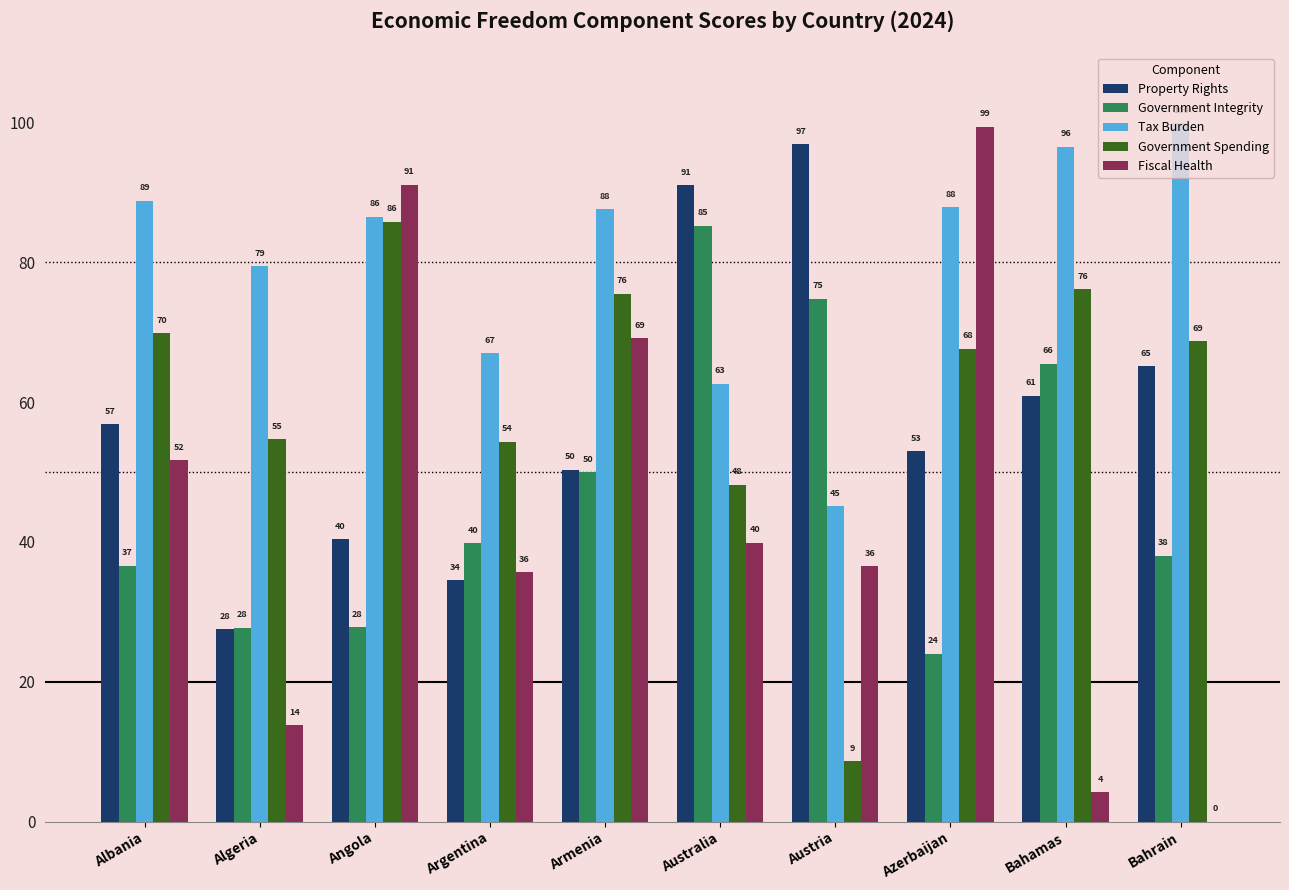

Between Angola and Bahamas, which series saw the biggest shift?

Fiscal Health